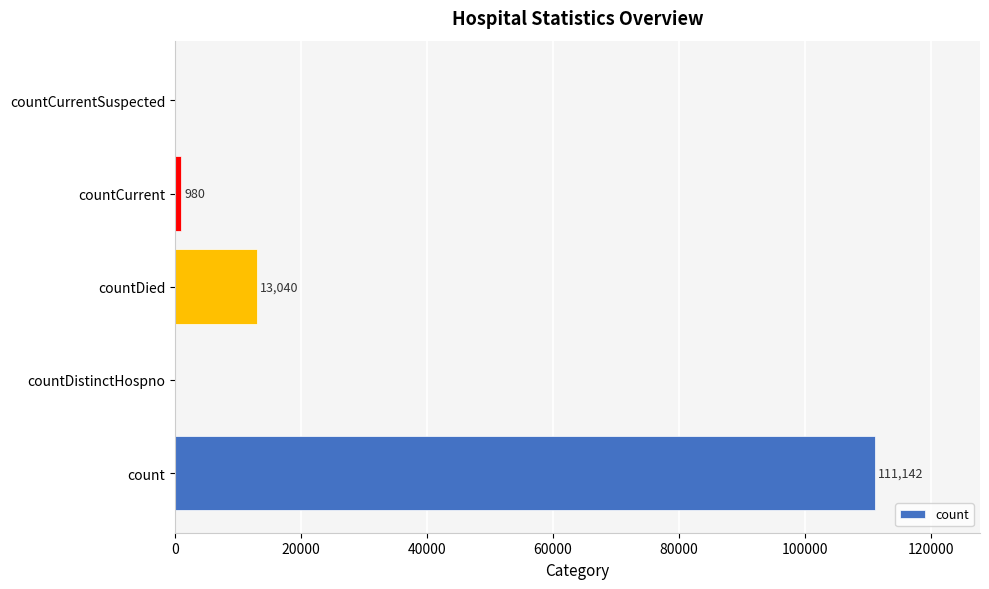

Reading bottom to top, transcribe all the data shown in this chart.

count=111142	countDistinctHospno=0	countDied=13040	countCurrent=980	countCurrentSuspected=0